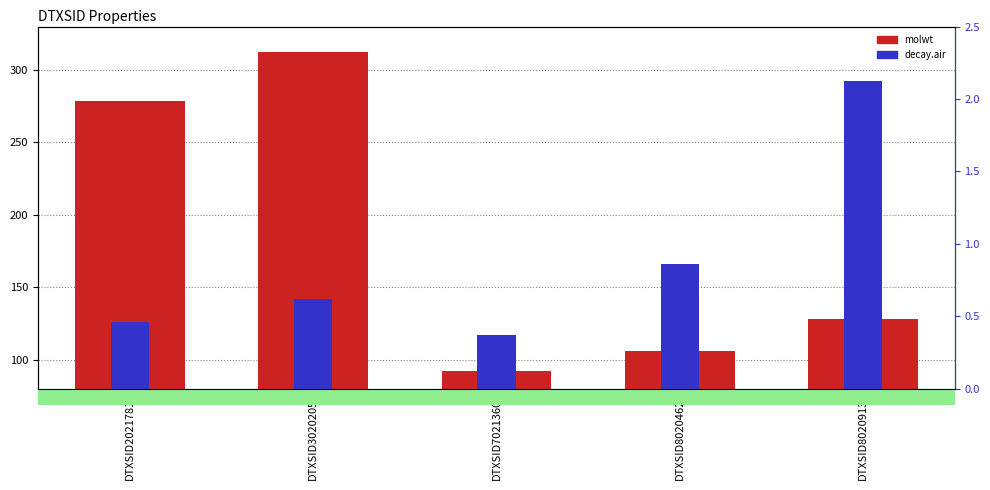

Is the value of decay.air at DTXSID2021781 greater than the value of molwt at DTXSID7021360?

No